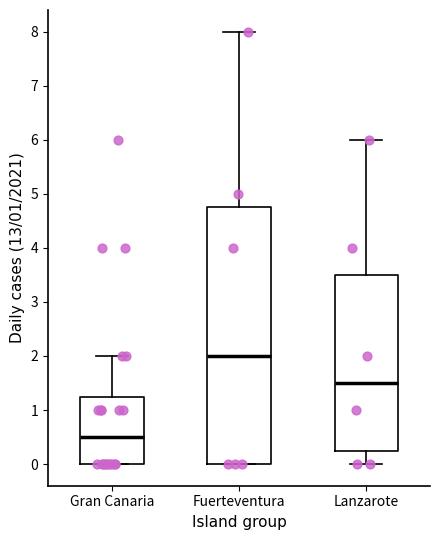

Reading left to right, read every box against the y-axis: the position of its median line, the range the box covers, and the ends of its whiskers. The values are not printed on the chart, so give them approximately, as read against the axis.

Gran Canaria: median 0.5, box 0.0 to 1.3, whiskers 0.0 to 2.0
Fuerteventura: median 2.0, box 0.0 to 4.8, whiskers 0.0 to 8.0
Lanzarote: median 1.5, box 0.3 to 3.5, whiskers 0.0 to 6.0